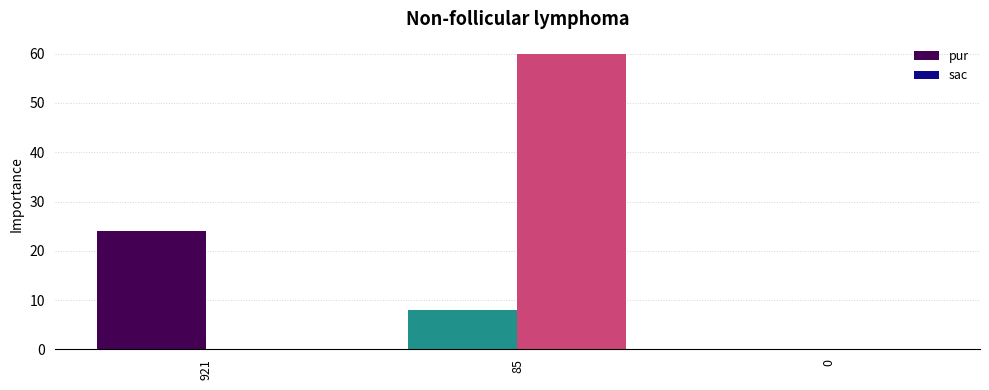

Reading left to right, what are all the values shown in this chart?

pur: 921=24	85=8	0=0
sac: 921=0	85=60	0=0